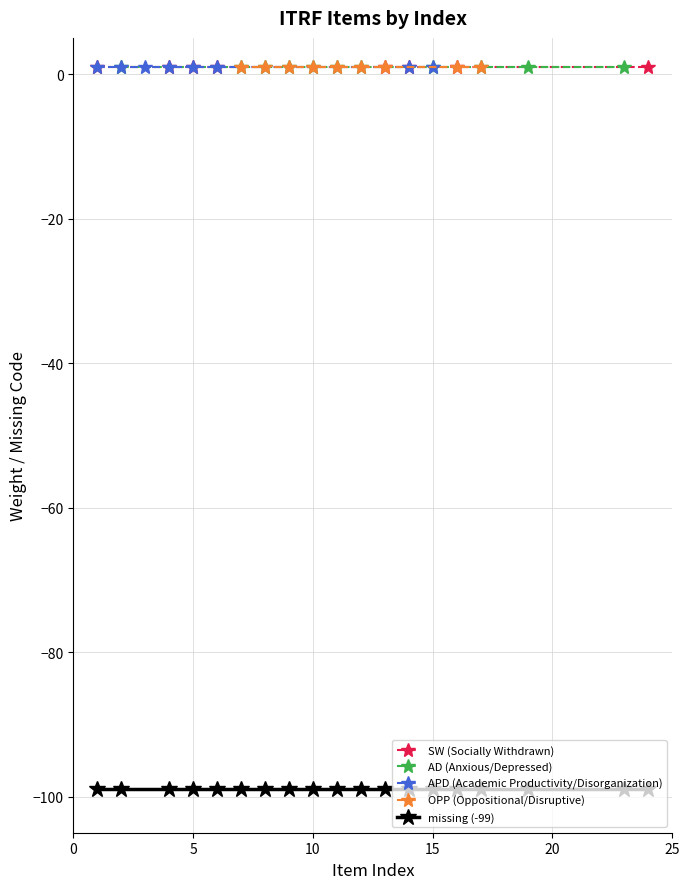

What are all the series names shown in the legend?

SW, AD, APD, OPP, missing